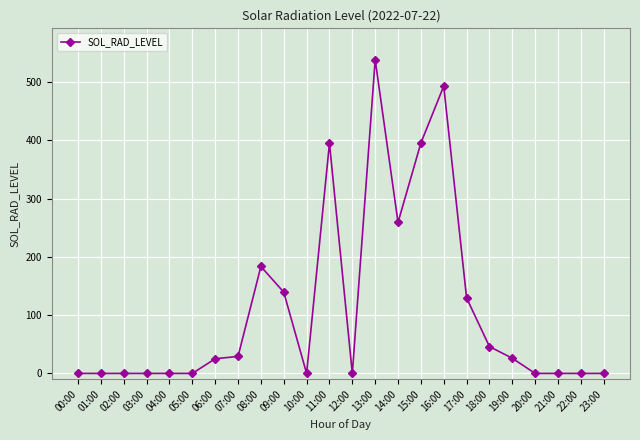

What position from the right is 06:00?

18